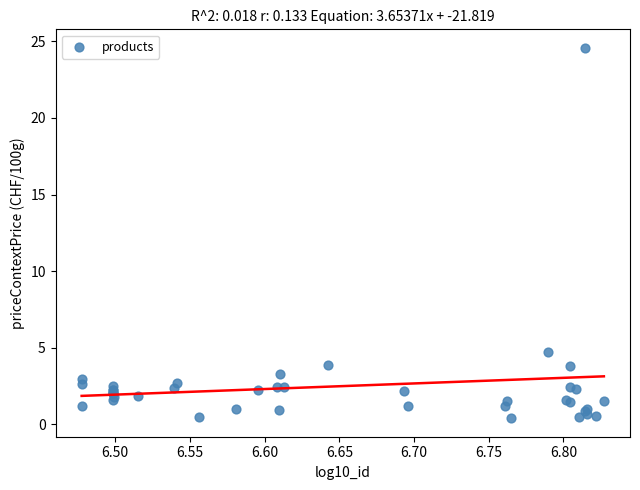

What Y value in the scatter plot is closest to 12?

4.7